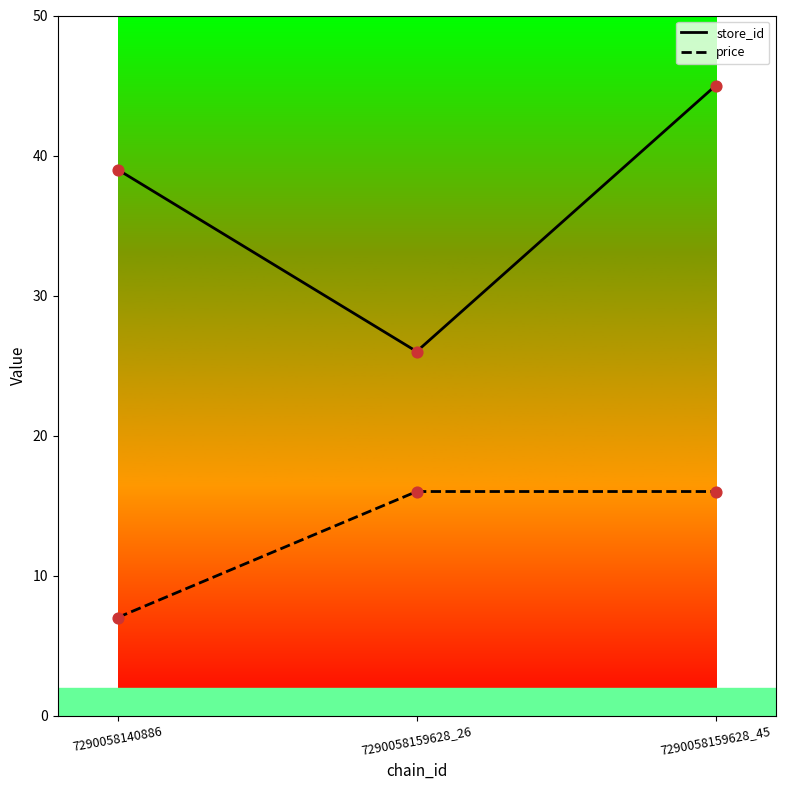

What is the spread (max minus min) of values at 7290058140886?

32